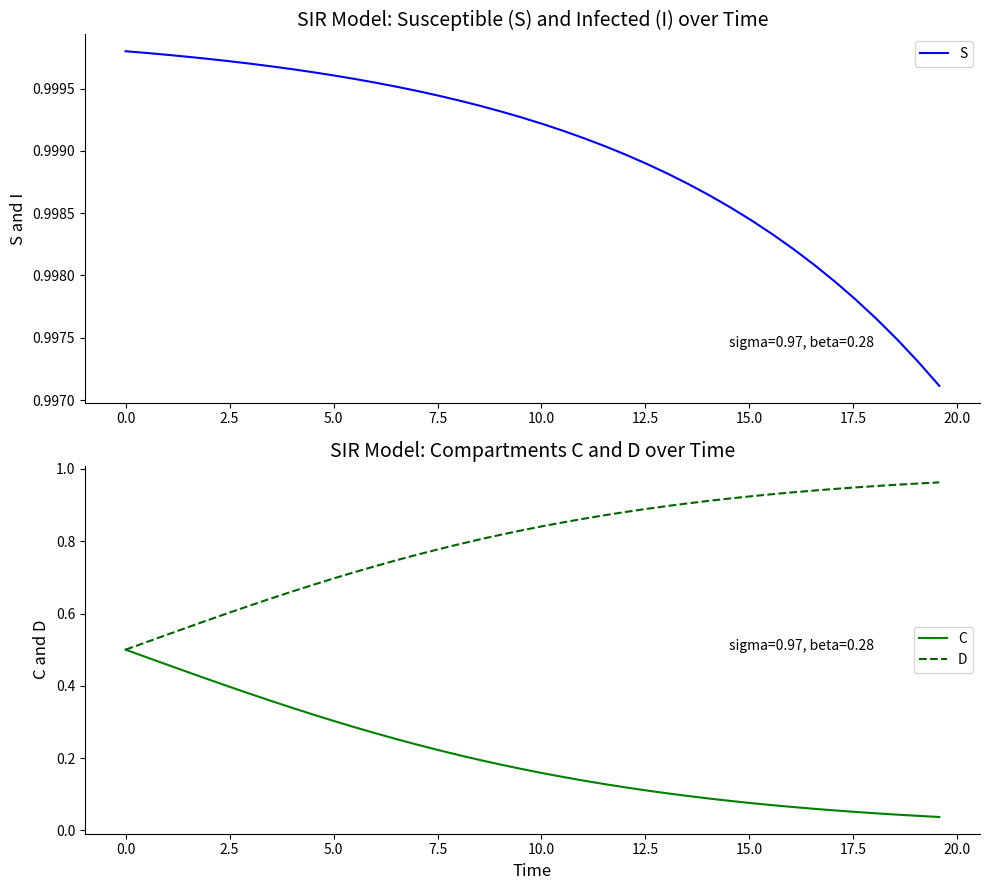

The value of D at 11 is 0.2. True or false?

False